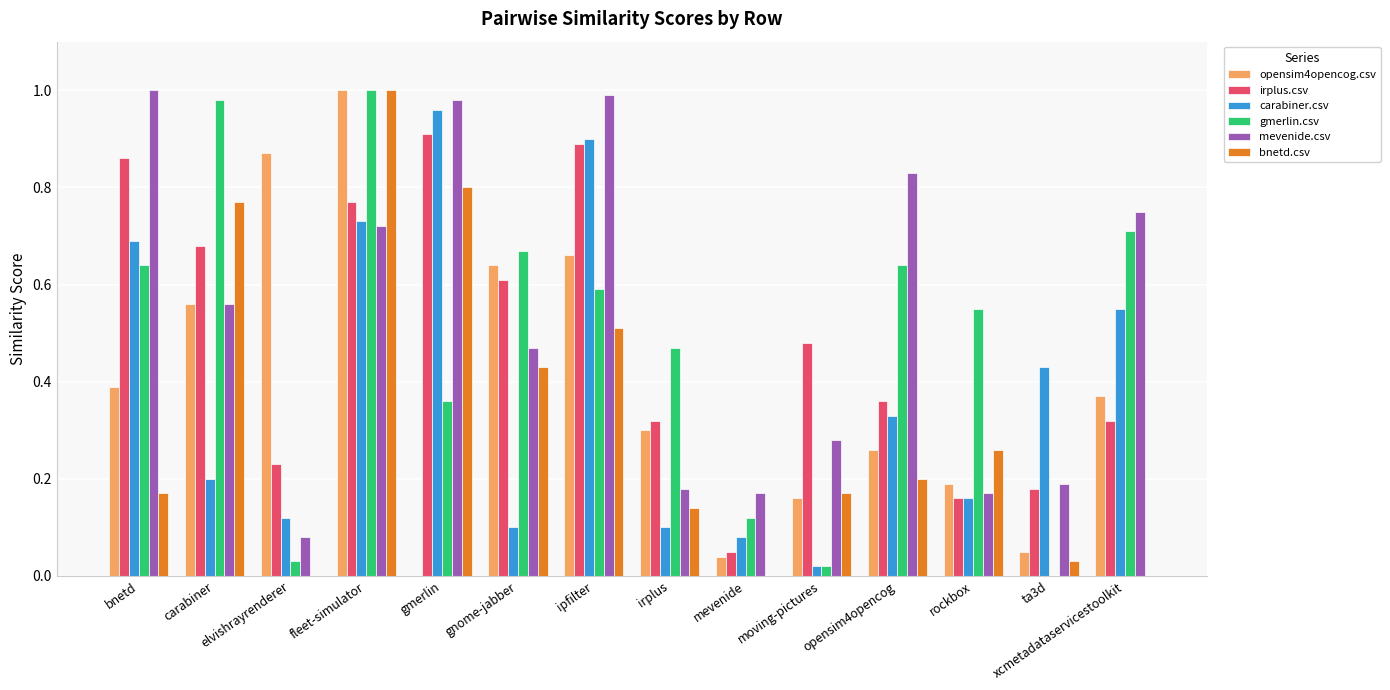

What is the sum of all irplus.csv values?

6.8